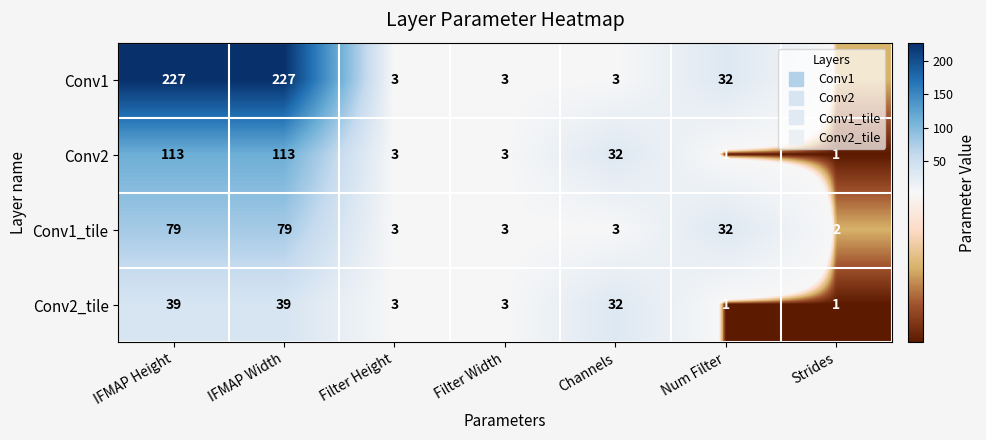

What is the sum of the Conv1_tile values at Filter Height and Filter Width?

6